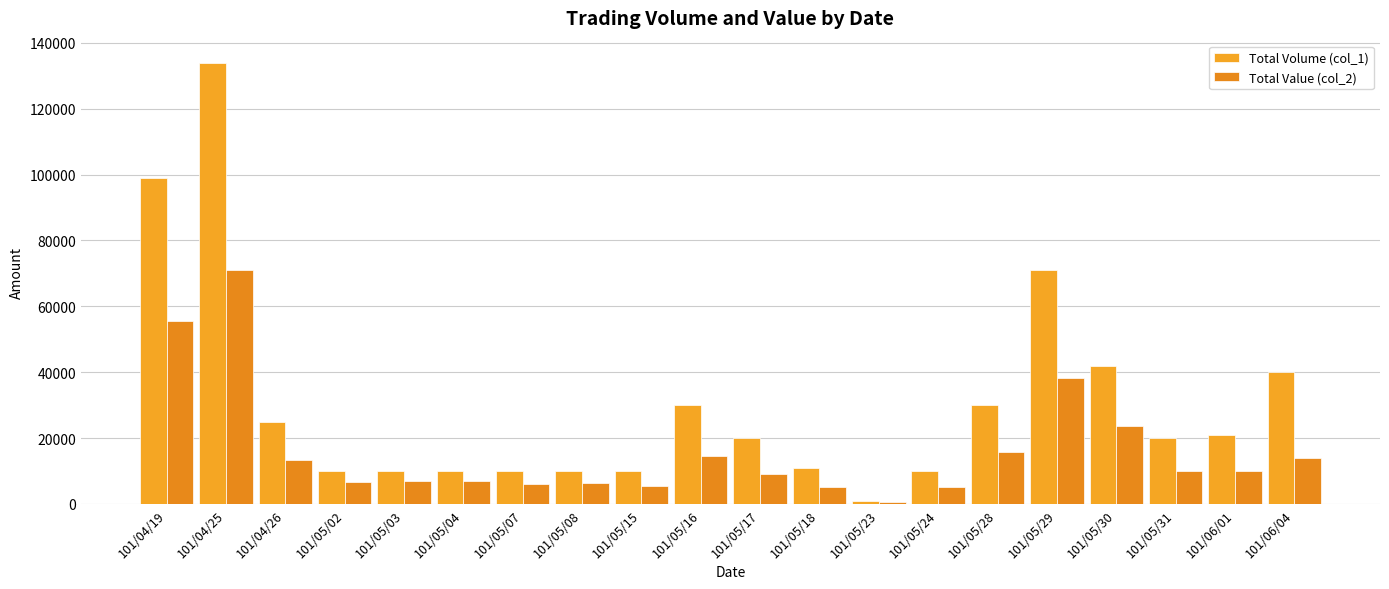

How many categories are shown in the chart?

20